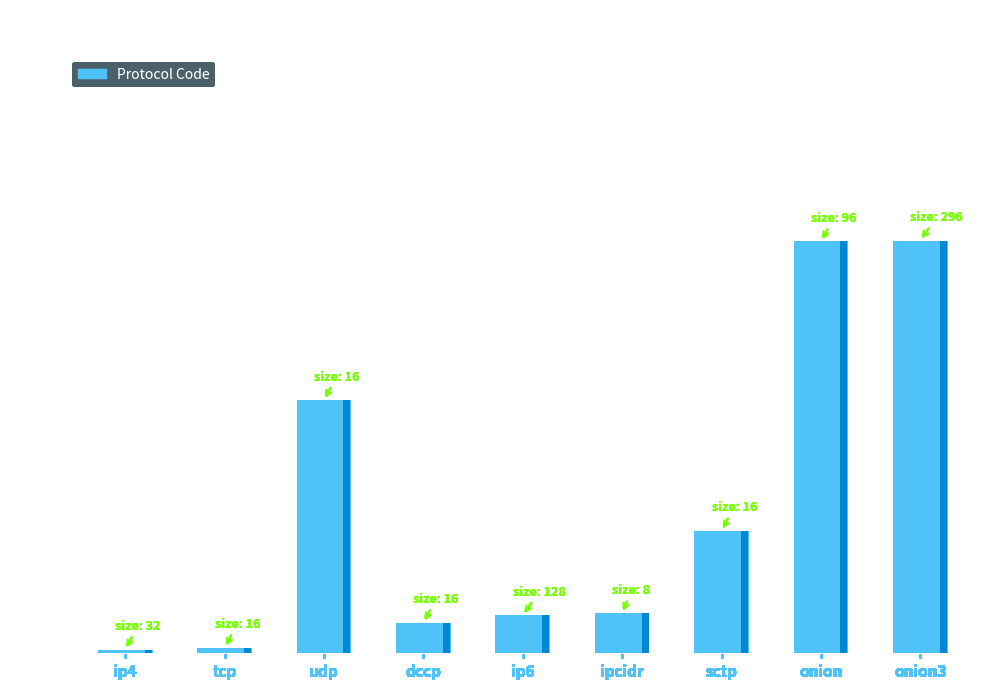

Reading left to right, what are all the values shown in this chart?

ip4=4	tcp=6	udp=273	dccp=33	ip6=41	ipcidr=43	sctp=132	onion=444	onion3=445